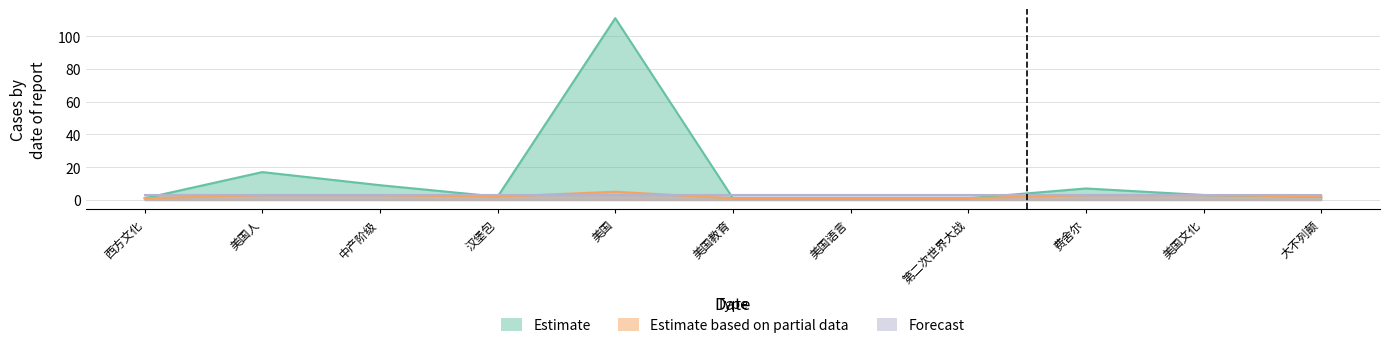

What is the label of the 9th point from the right?

中产阶级